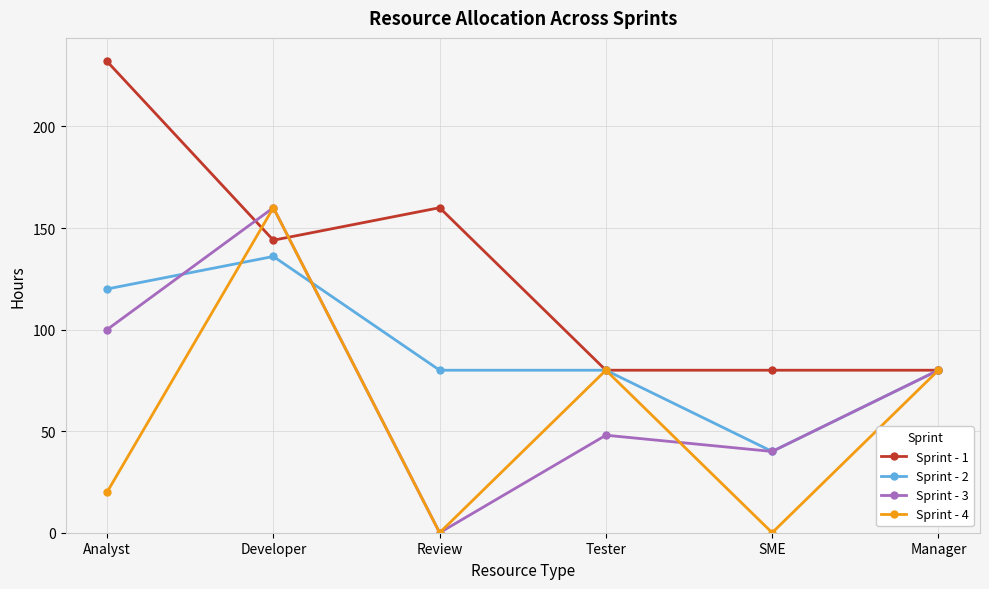

At which category is the sum across all series the highest?

Developer